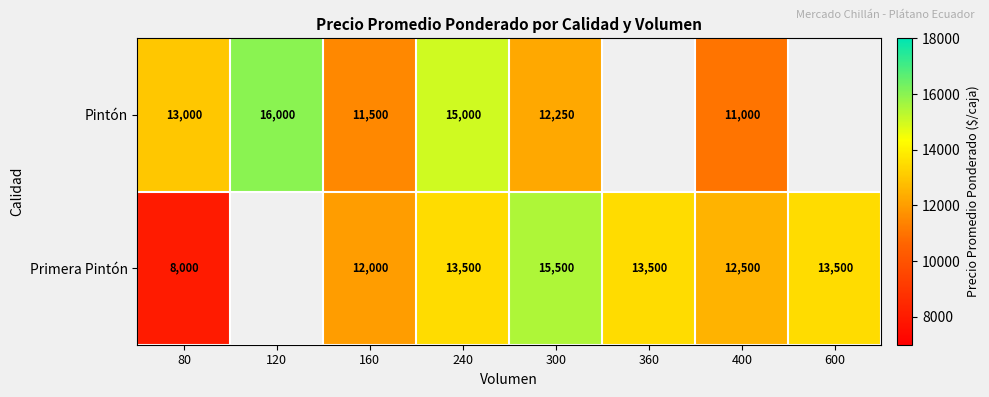

What is the difference between the highest and lowest values at 300?

3250